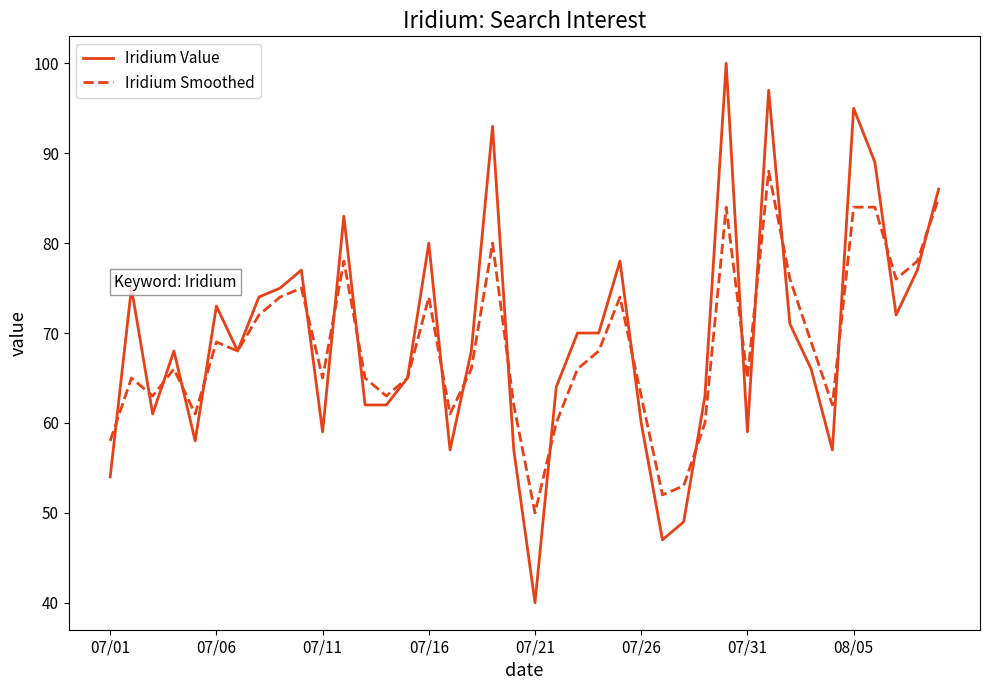

Does the chart have visible grid lines?

No